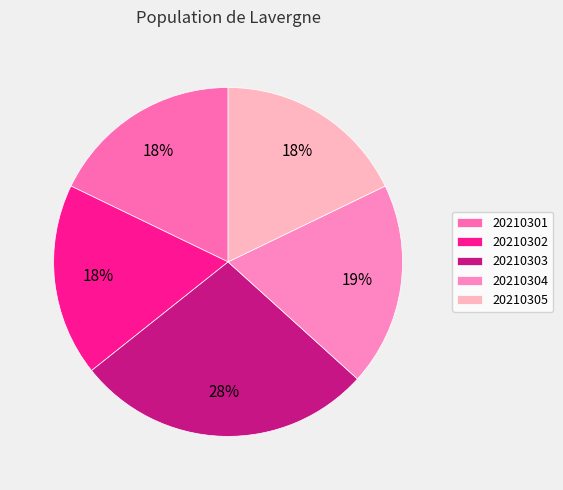

To the nearest percent, what portion does 20210302 represent?

18%